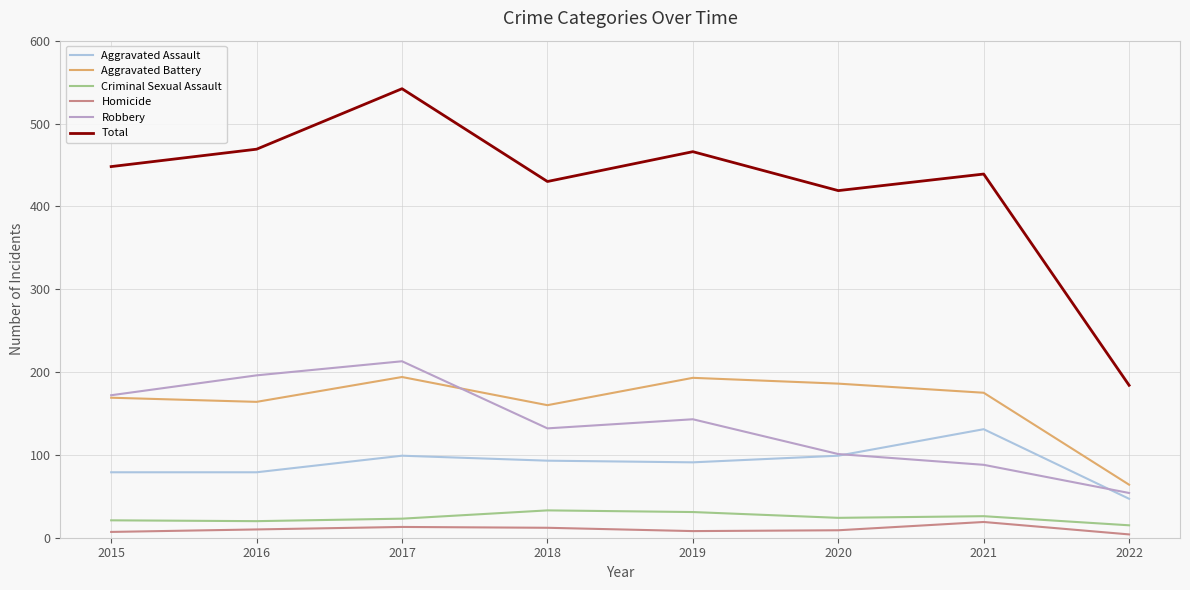

Count the number of data series in this chart.

6